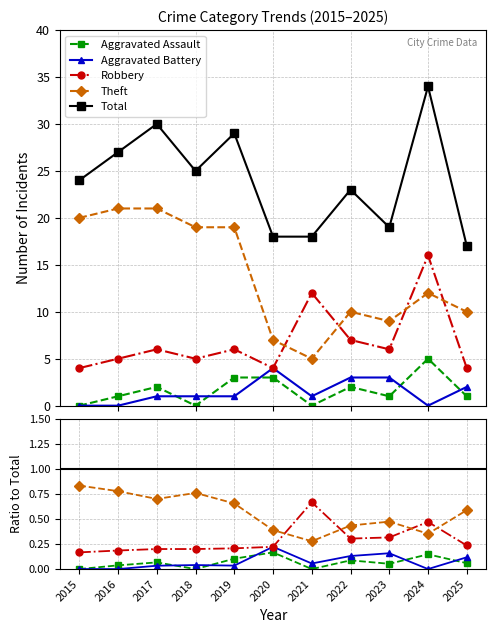

At which label is Aggravated Assault closest to 2?

2017